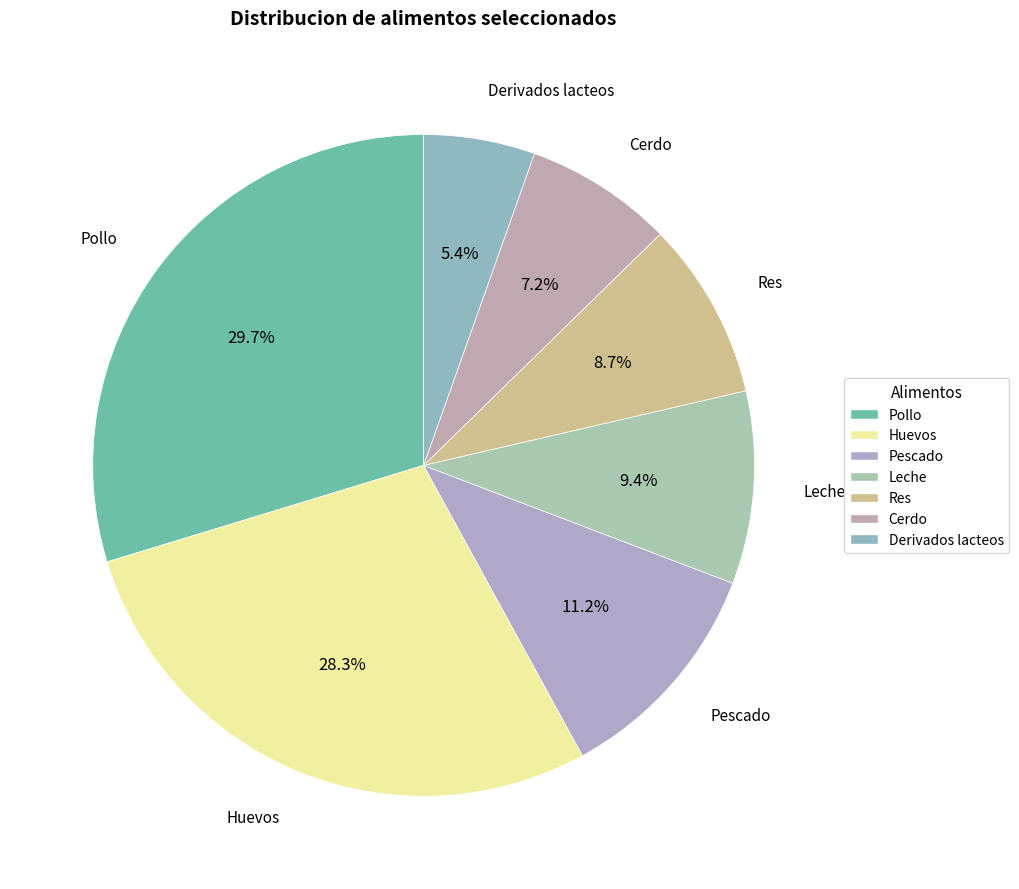

To the nearest percent, what is the average slice percentage?

14%